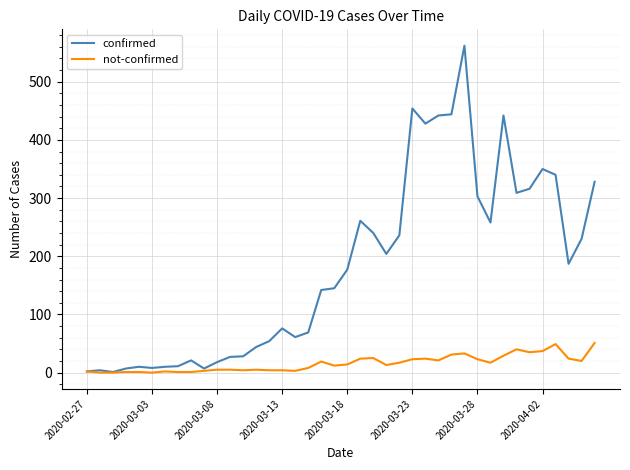

What is the greatest value displayed?

562